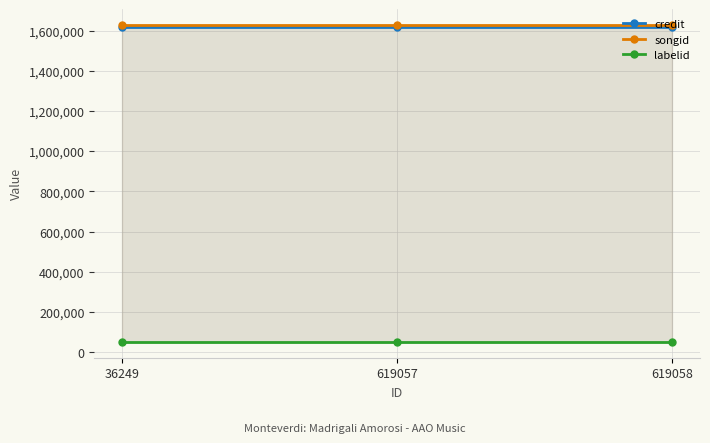

Is it true that songid equals 2446073 at 619057?

False